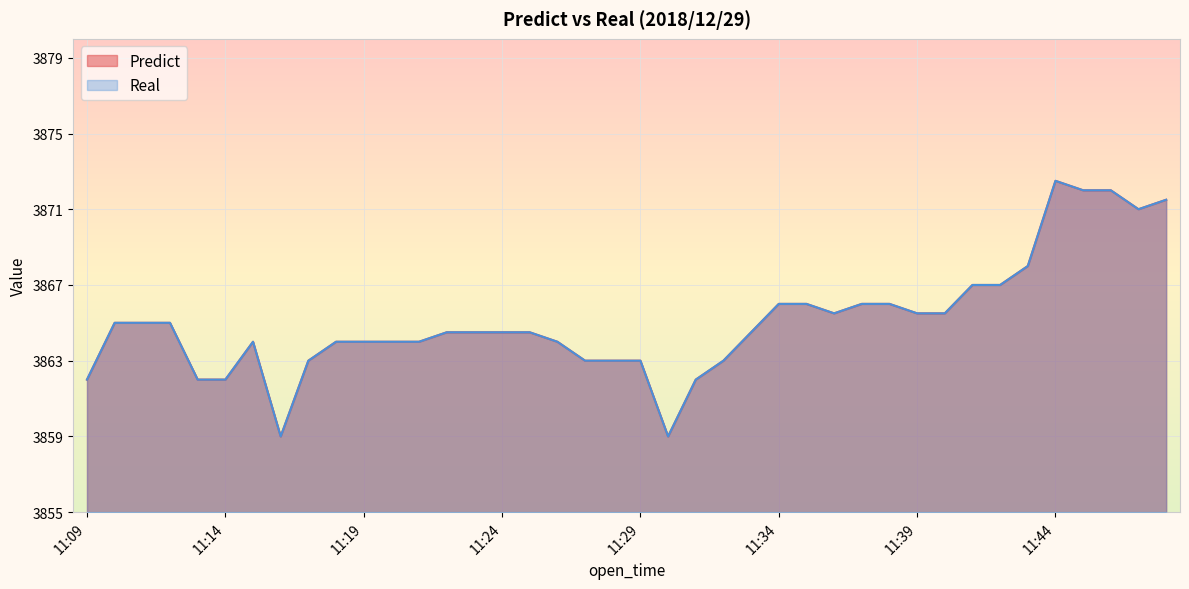

Which series has the largest total across all categories?

Predict